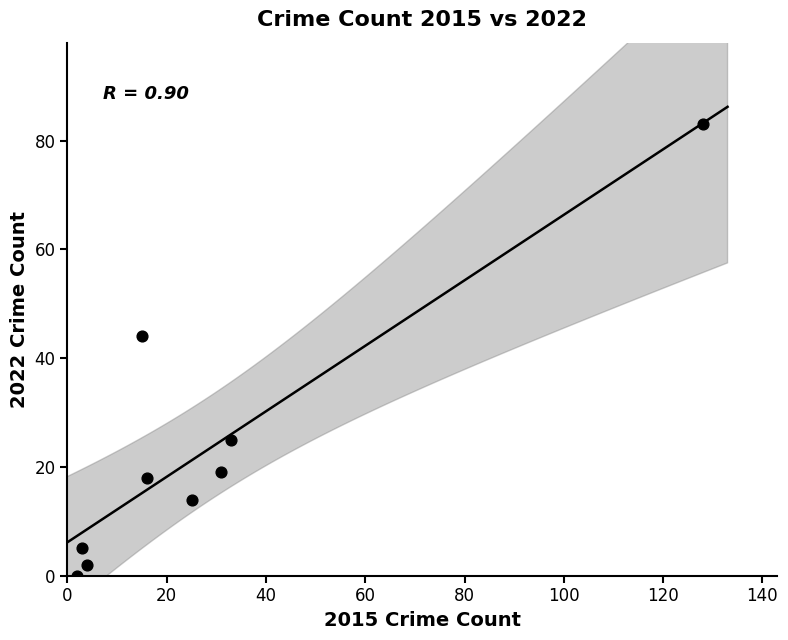

What Y value in the scatter plot is closest to 41?

44